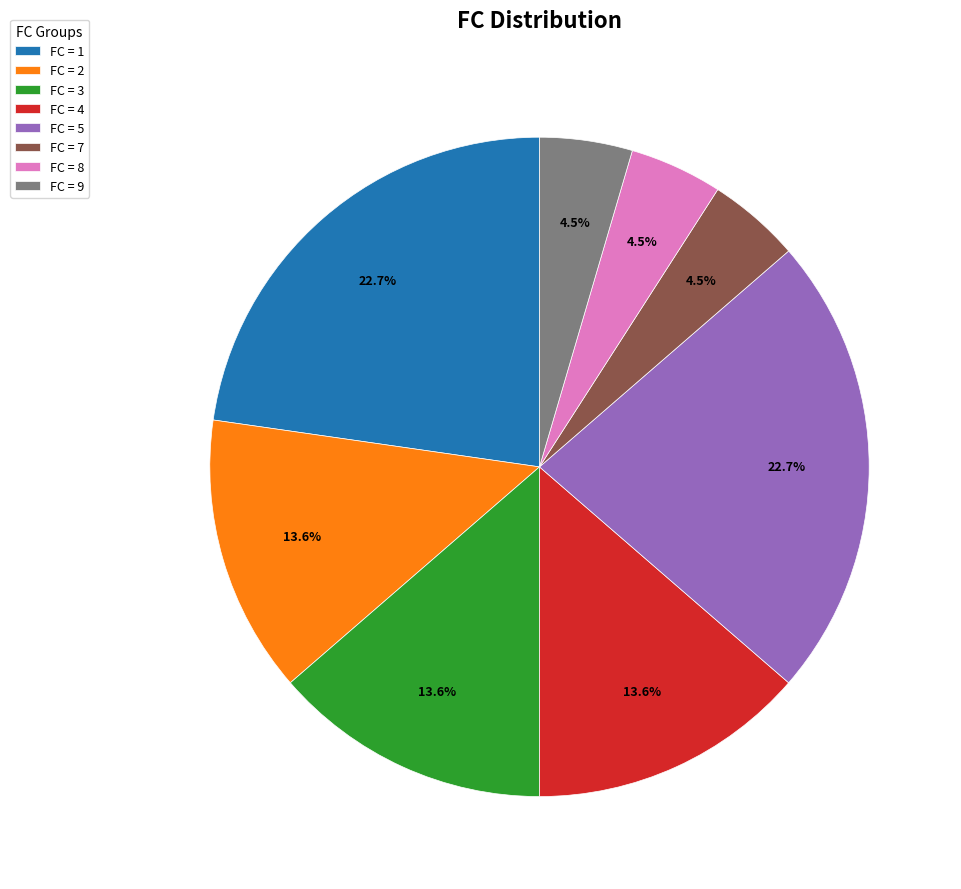

Is there a majority slice in this chart?

No